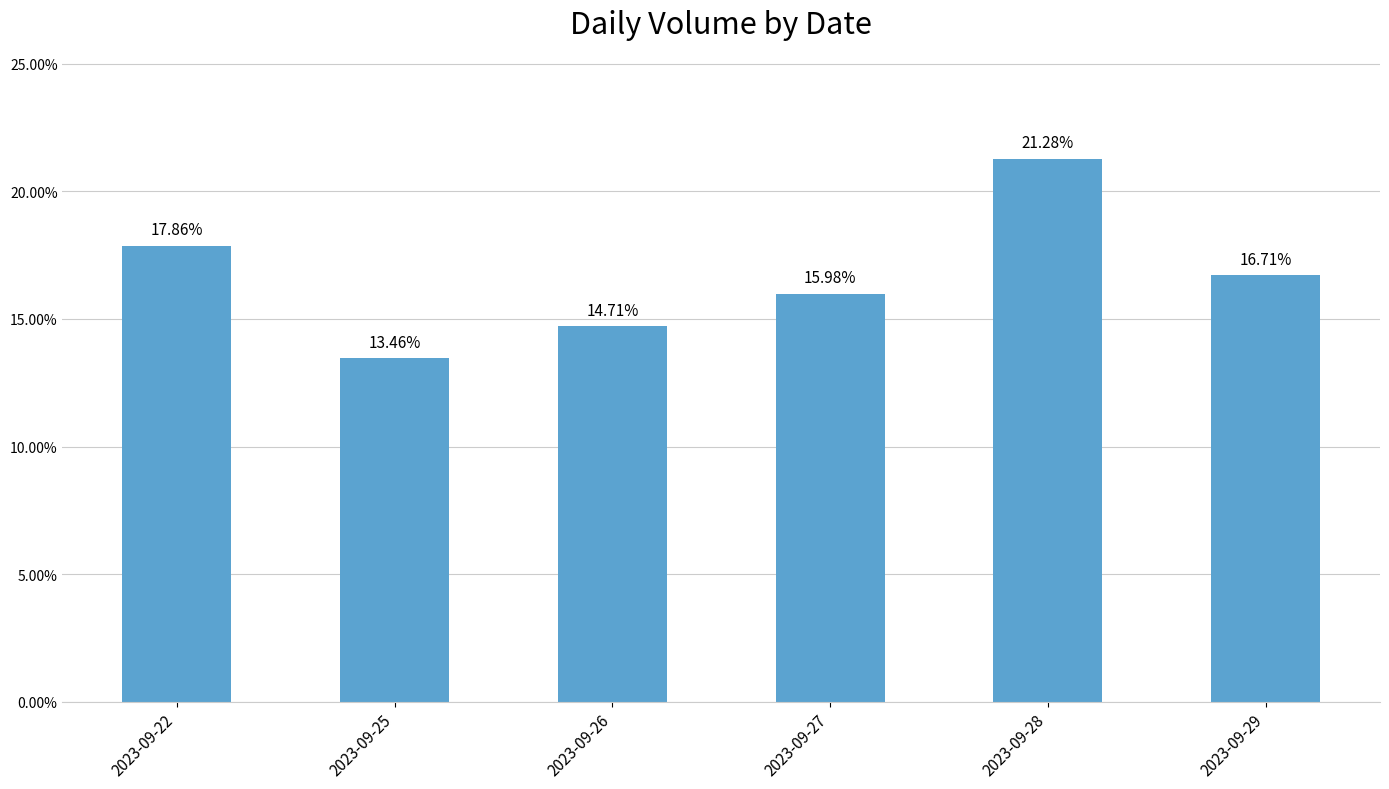

What is the change in value from 2023-09-22 to 2023-09-27?

-1.9